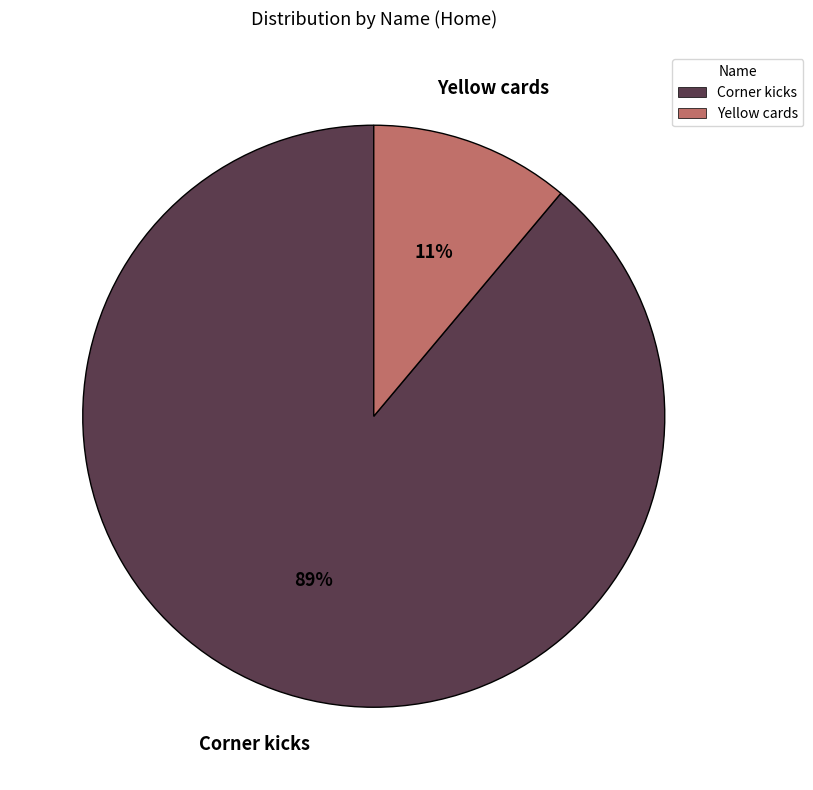

Rank the categories by value from highest to lowest.

Corner kicks, Yellow cards